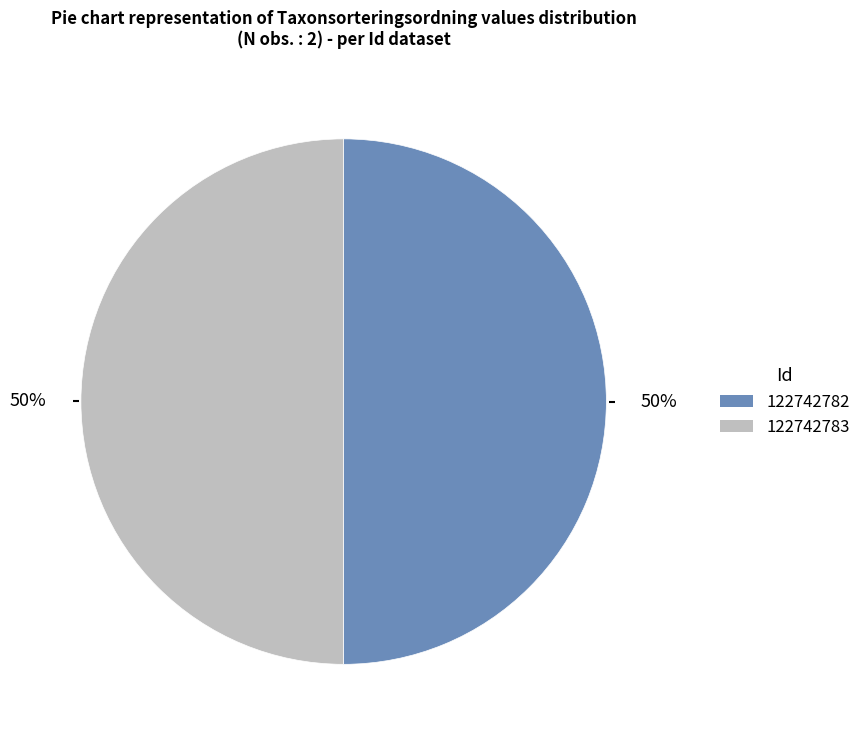

True or false: 122742782 accounts for 55% of the total.

False